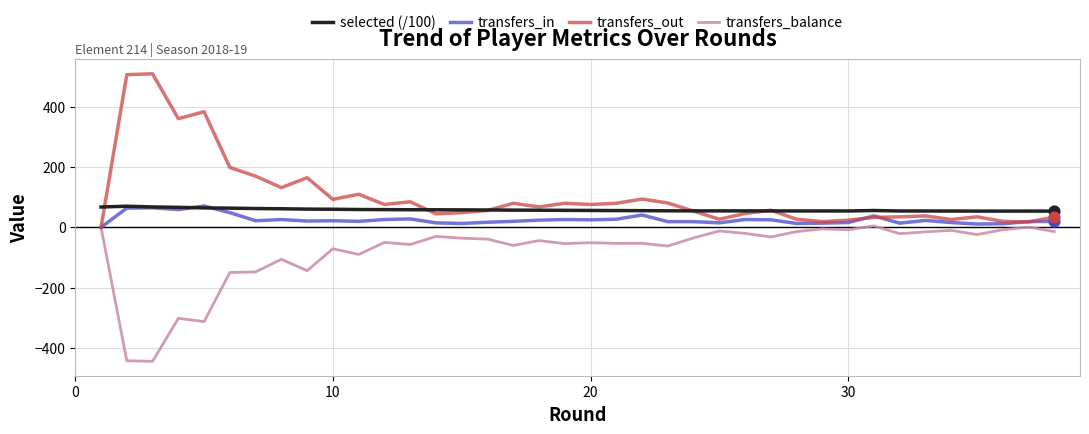

Which series has the largest total across all categories?

transfers_out